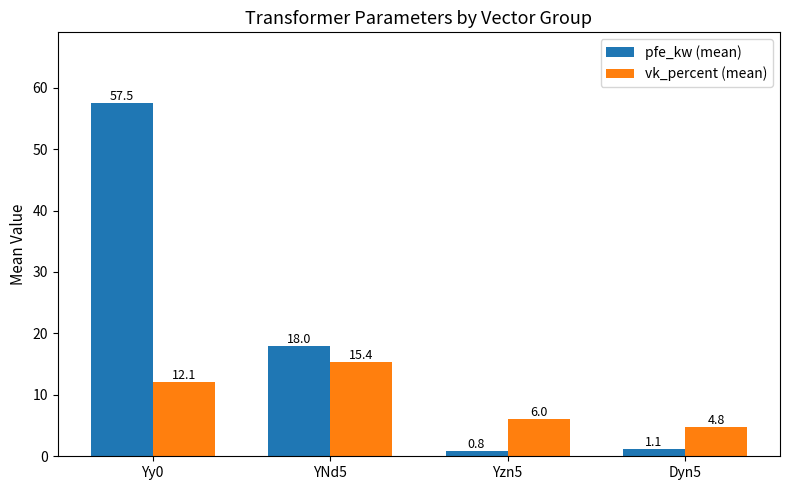

Reading right to left, what are all the values shown in this chart?

pfe_kw (mean): 1.1	0.8	18.0	57.5
vk_percent (mean): 4.8	6.0	15.4	12.1